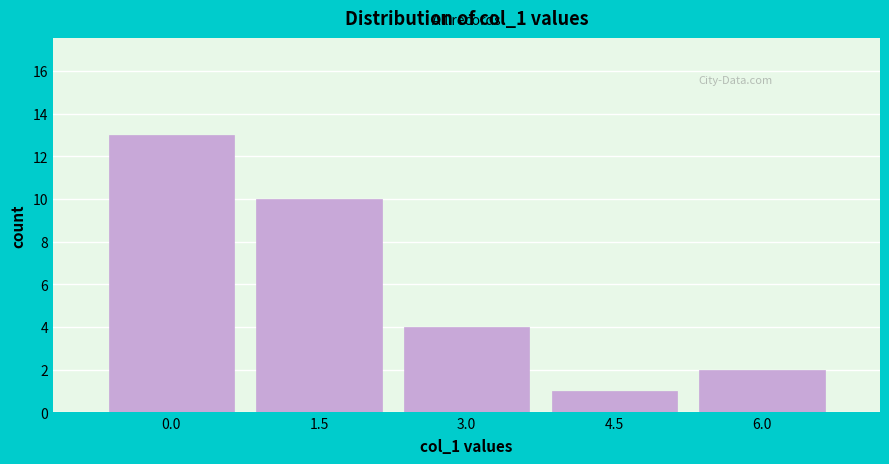

Reading left to right, transcribe all the data shown in this chart.

0.0=13	1.5=10	3.0=4	4.5=1	6.0=2